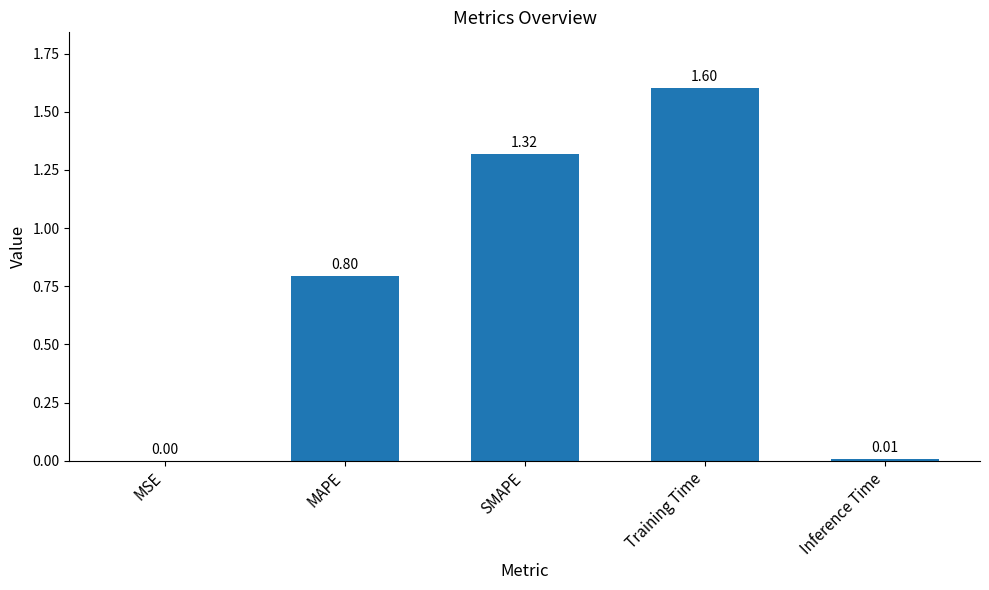

What is the difference between the values at Inference Time and MAPE?

0.8